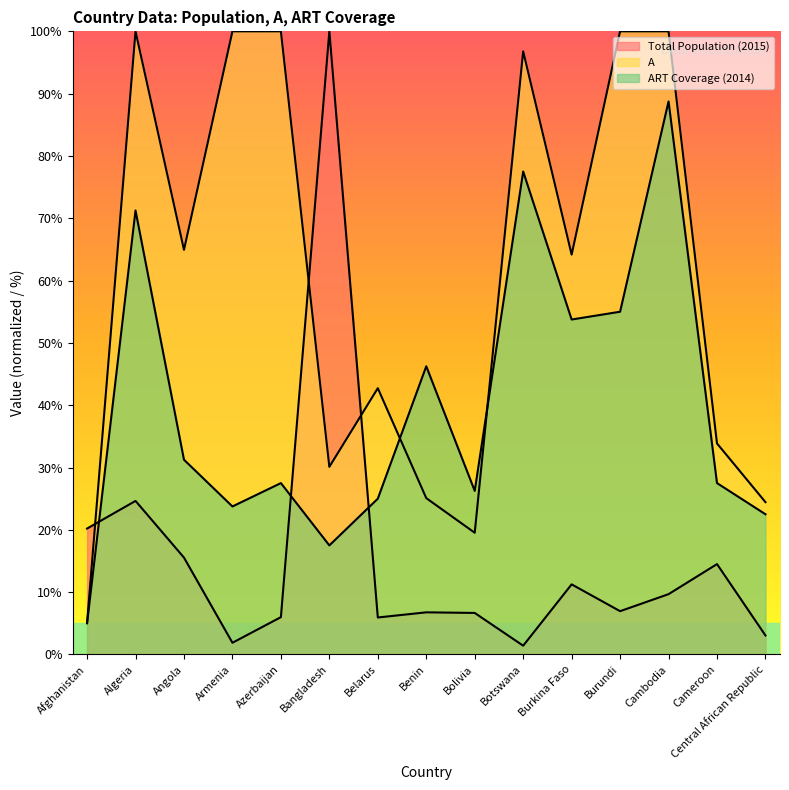

Reading left to right, extract all data points from this chart.

Total Population (2015): 20.2	24.6	15.5	1.9	6.0	100.0	5.9	6.8	6.7	1.4	11.2	6.9	9.7	14.5	3.0
A: 5.1	100.0	64.9	100.0	100.0	30.1	42.7	25.1	19.5	96.8	64.2	100.0	100.0	33.9	24.4
ART Coverage (2014): 5.0	71.2	31.2	23.8	27.5	17.5	25.0	46.2	26.2	77.5	53.8	55.0	88.8	27.5	22.5